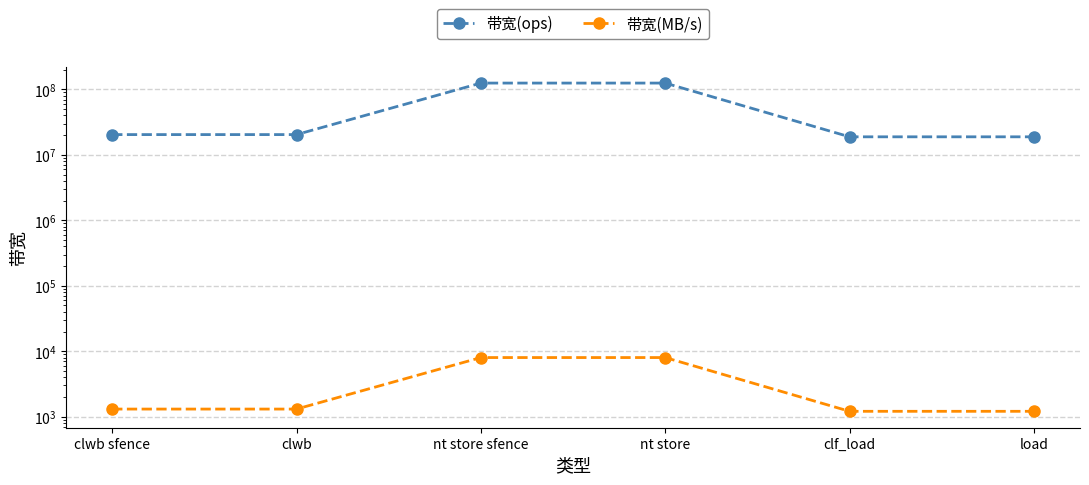

What position from the right is clwb?

5